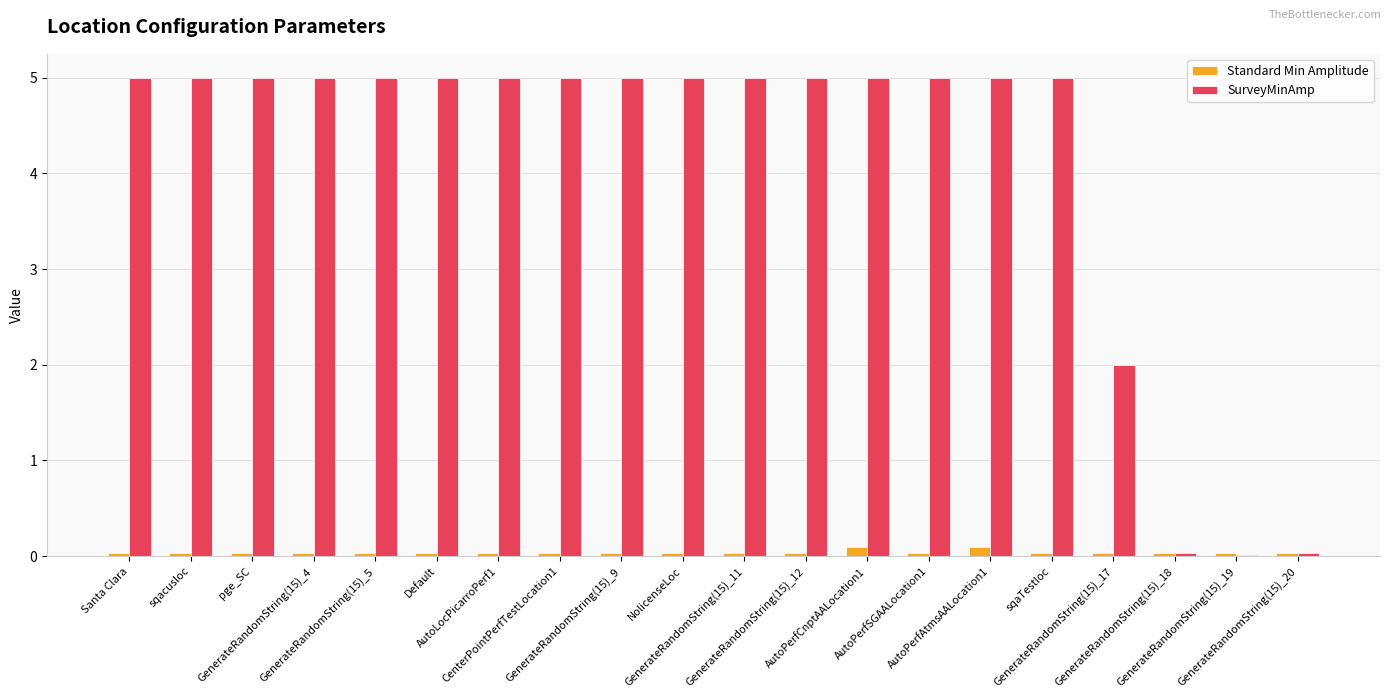

Which series has the largest total across all categories?

SurveyMinAmp